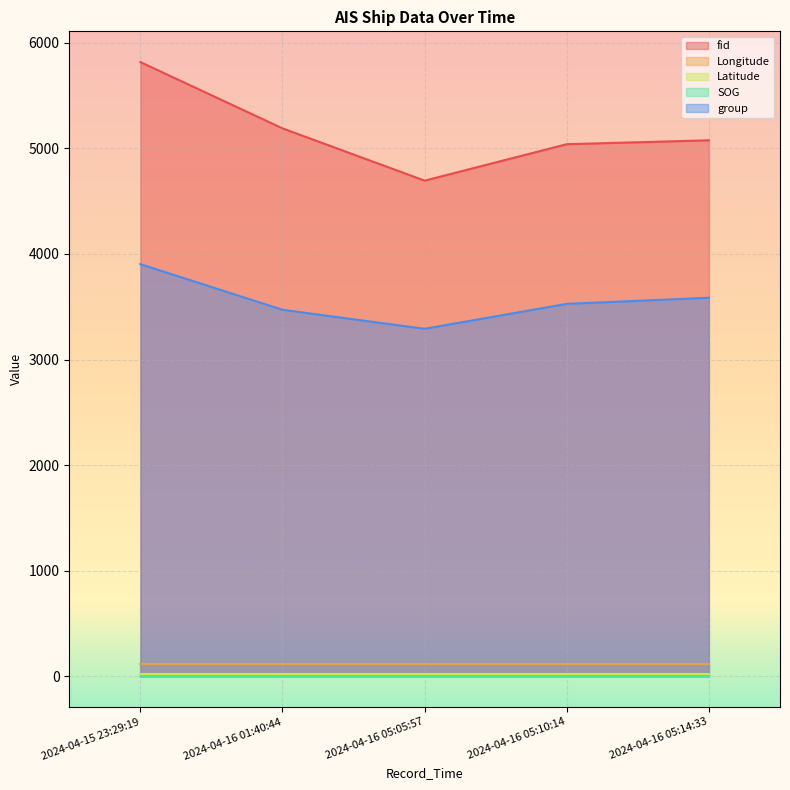

What is the label of the 4th point from the left?

2024-04-16 05:10:14